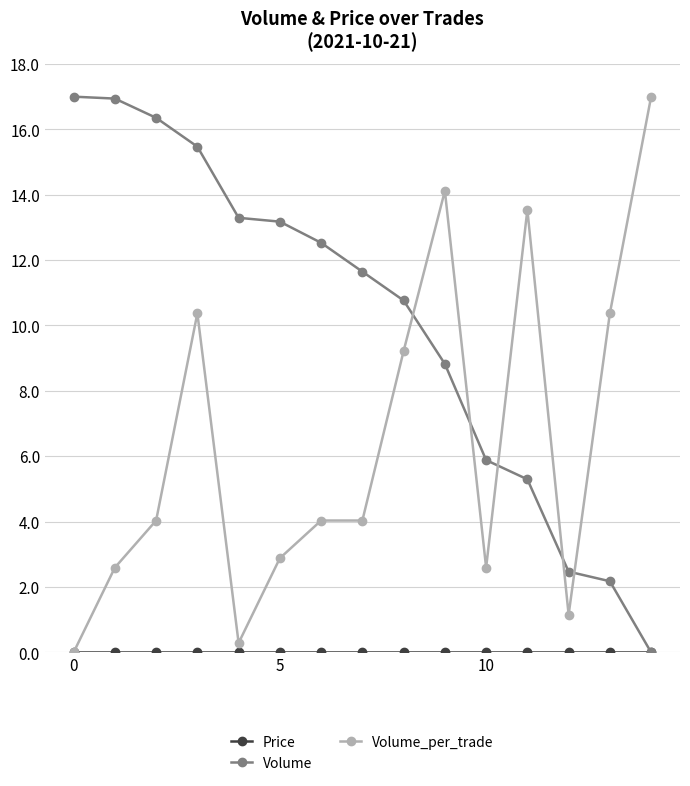

What is the maximum value shown in the chart?

17.0